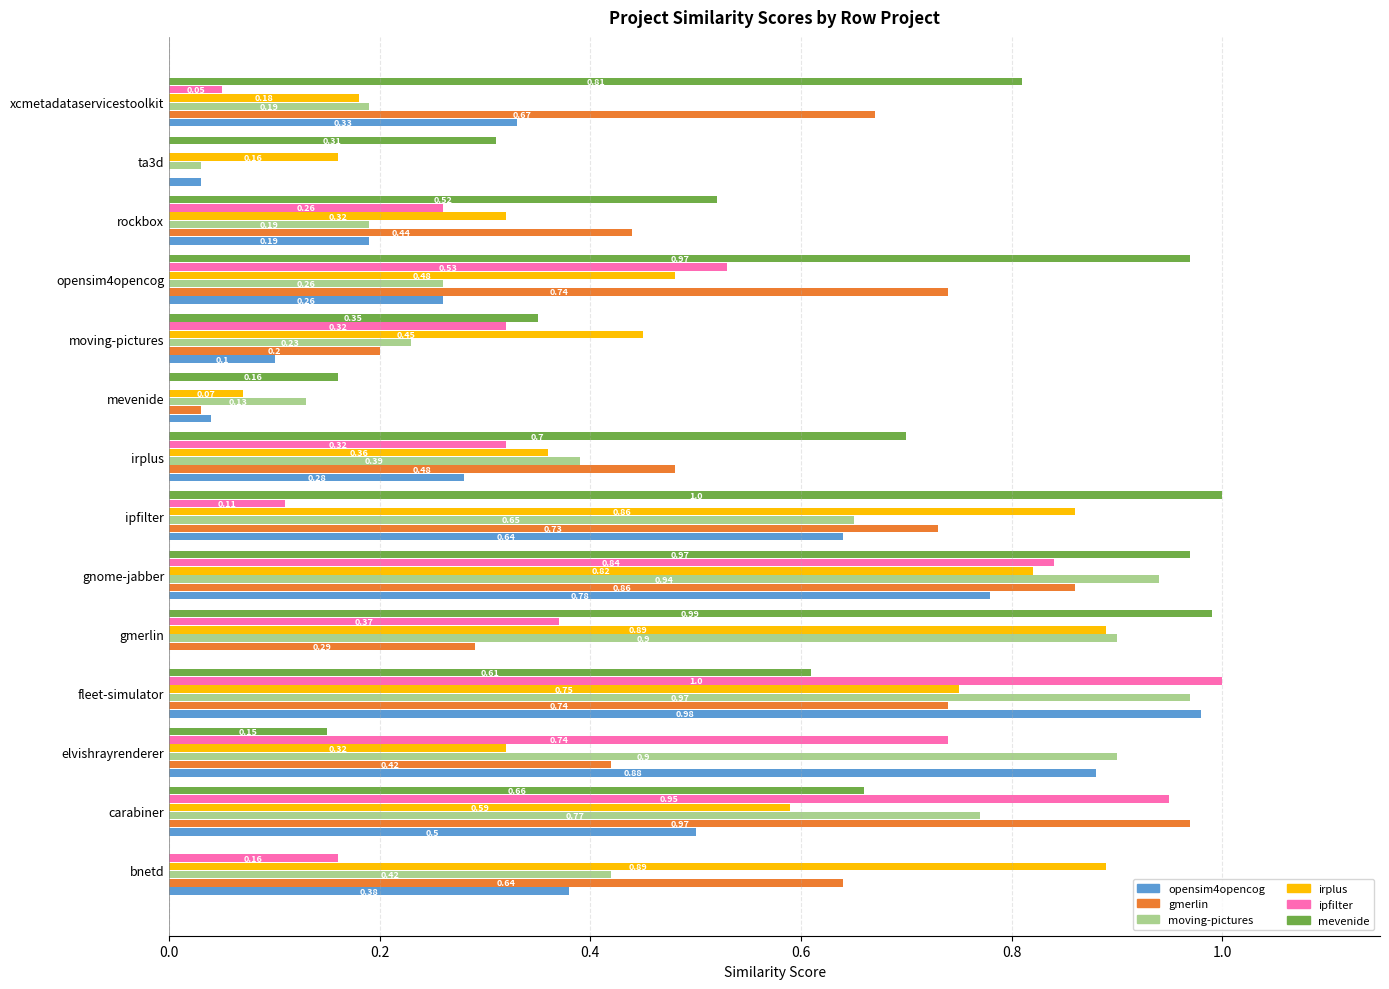

At which category is the sum across all series the highest?

gnome-jabber